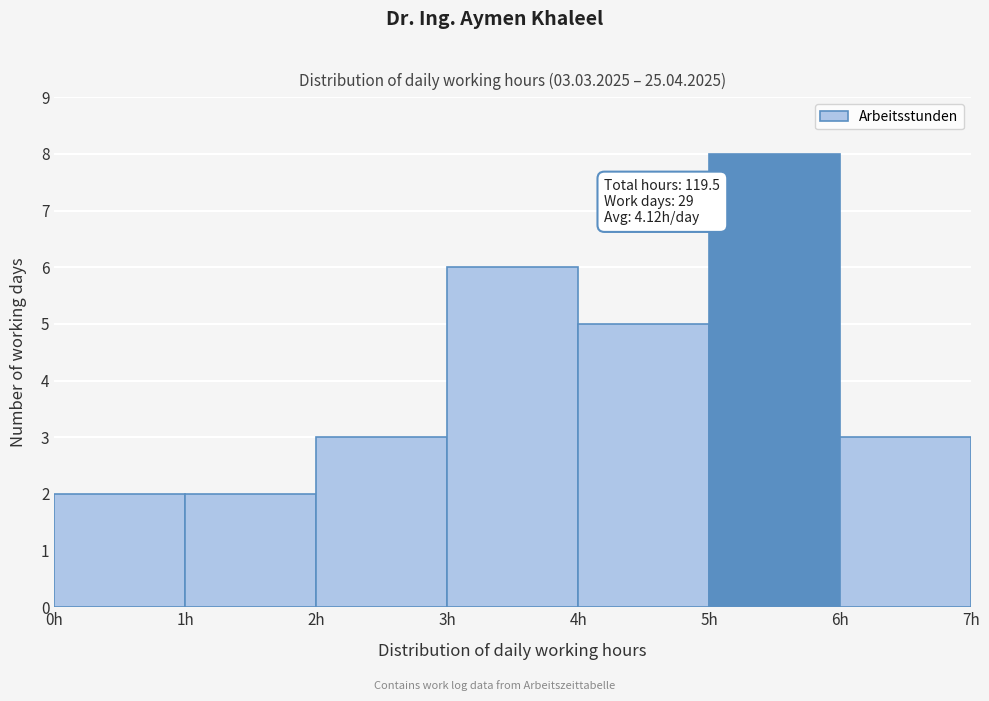

Which range on the x-axis has the tallest bar?

5 to 6